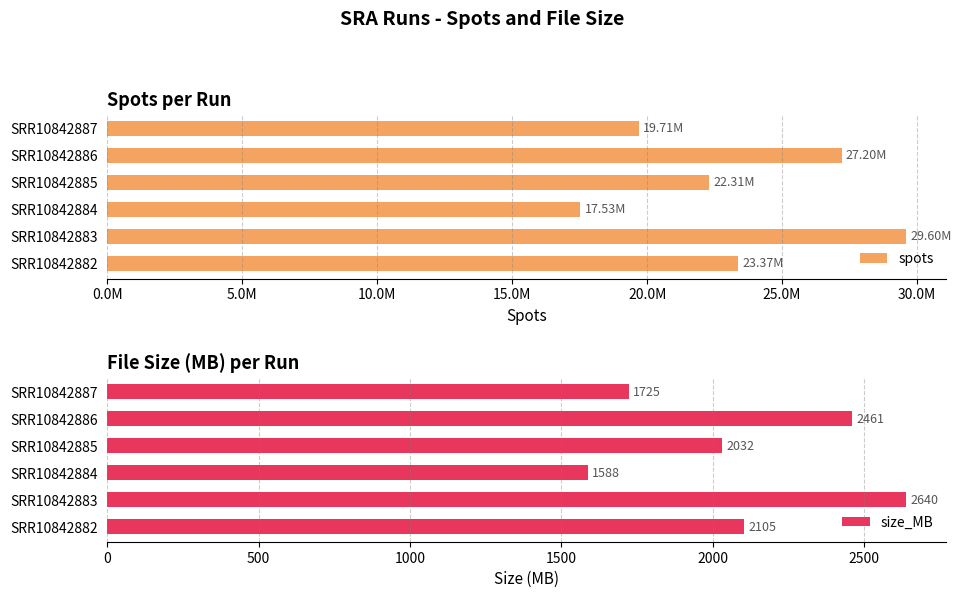

How many data points in spots are less than 23371049?

3